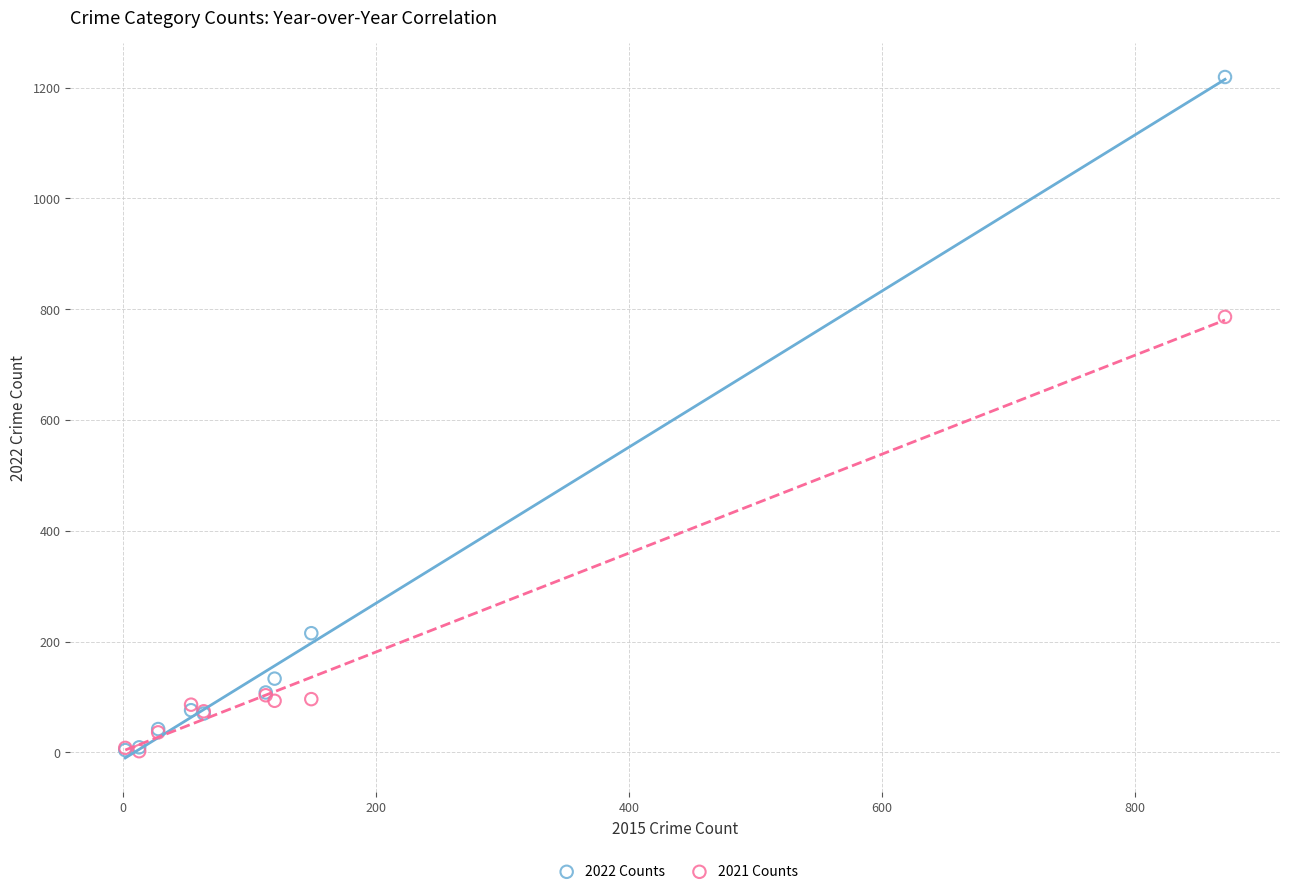

Which series reaches the maximum Y coordinate?

2022 Counts